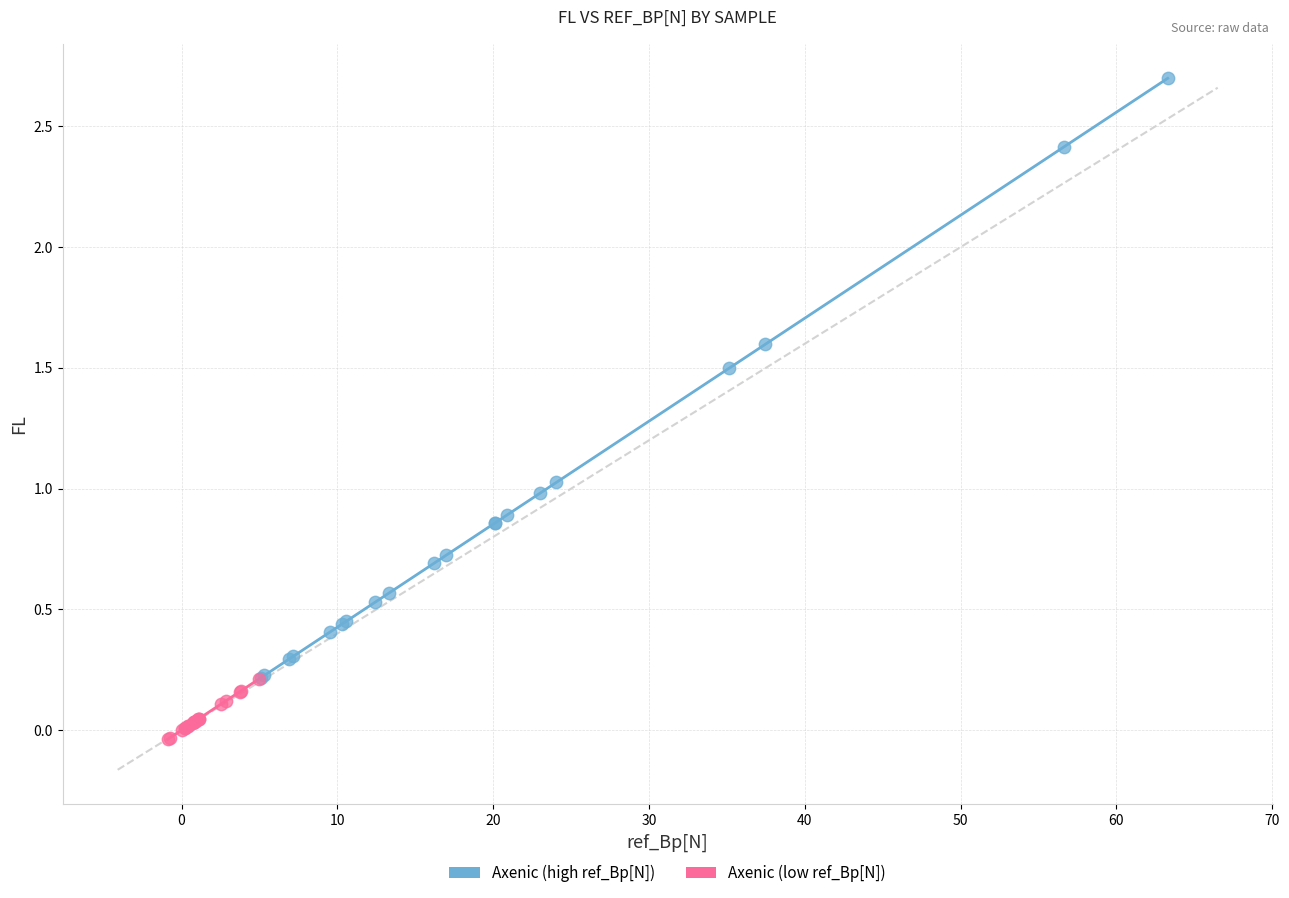

Which series reaches the minimum Y coordinate?

Axenic (low ref_Bp[N])